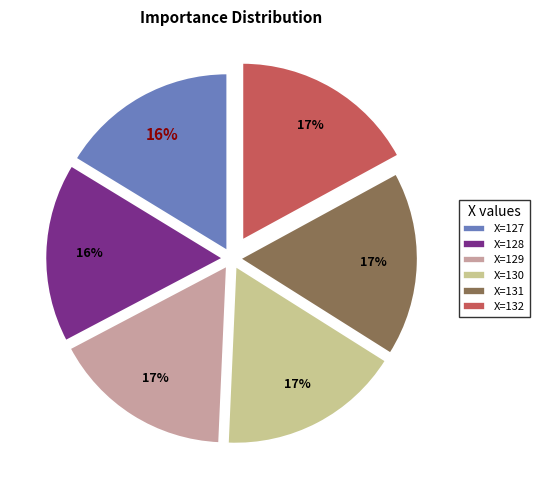

Combined, do X=128 and X=127 account for over 50%?

No